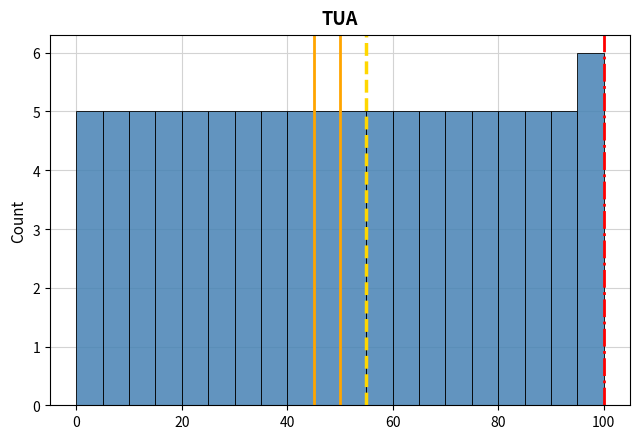

Around what value on the x-axis is the tallest bar? Give the approximate position of its centre, as read against the axis.

98